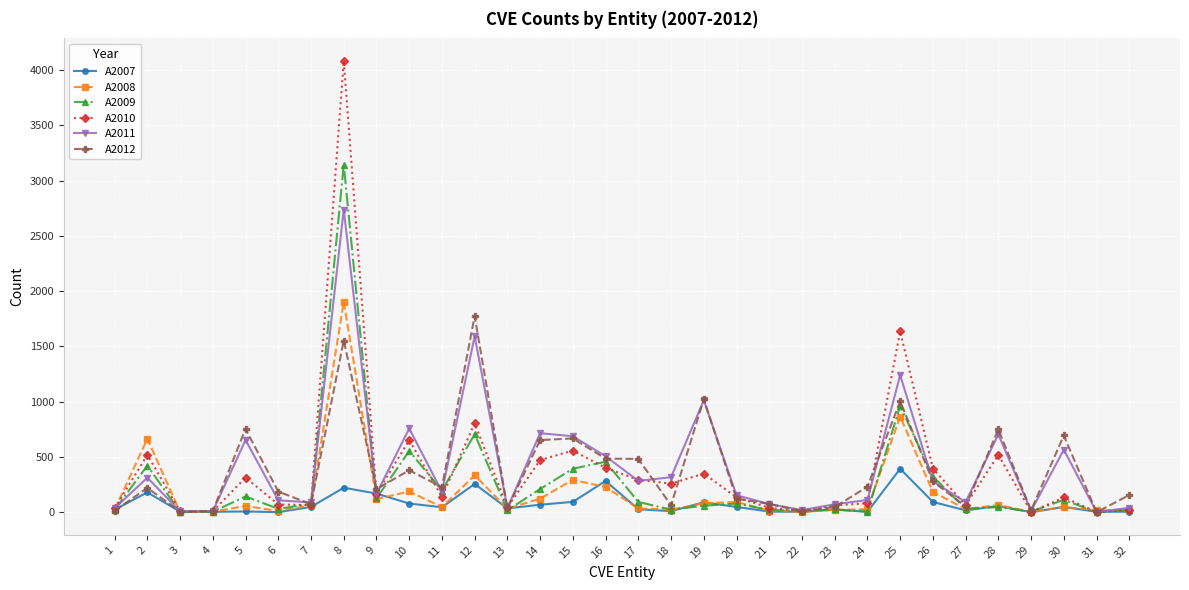

Does the chart display data point markers on the line(s)?

Yes